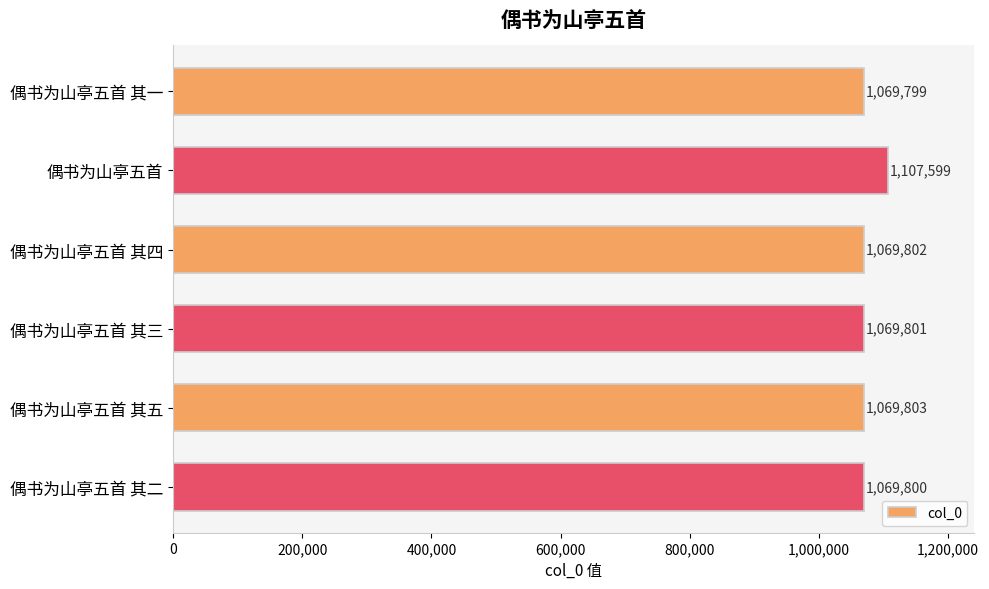

Are the bars grouped side by side (vs. stacked)?

No